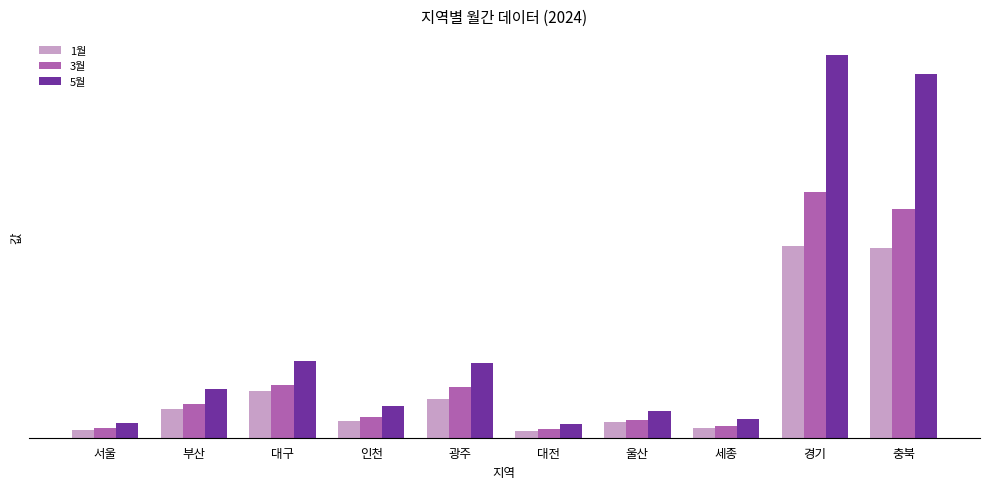

Reading left to right, list all the values displayed in this chart.

1월: 서울=3795.3	부산=13772.6	대구=22470.8	인천=8216.1	광주=18840.8	대전=3444.4	울산=7539.4	세종=4722.8	경기=92907.6	충북=91980.4
3월: 서울=4763.8	부산=16137.1	대구=25419.0	인천=10030.2	광주=24343.1	대전=4144.4	울산=8720.3	세종=5664.1	경기=118872.0	충북=110582.2
5월: 서울=7167.3	부산=23706.1	대구=36899.0	인천=15435.6	광주=36069.6	대전=6662.0	울산=12971.8	세종=8863.5	경기=185157.5	충북=175775.8